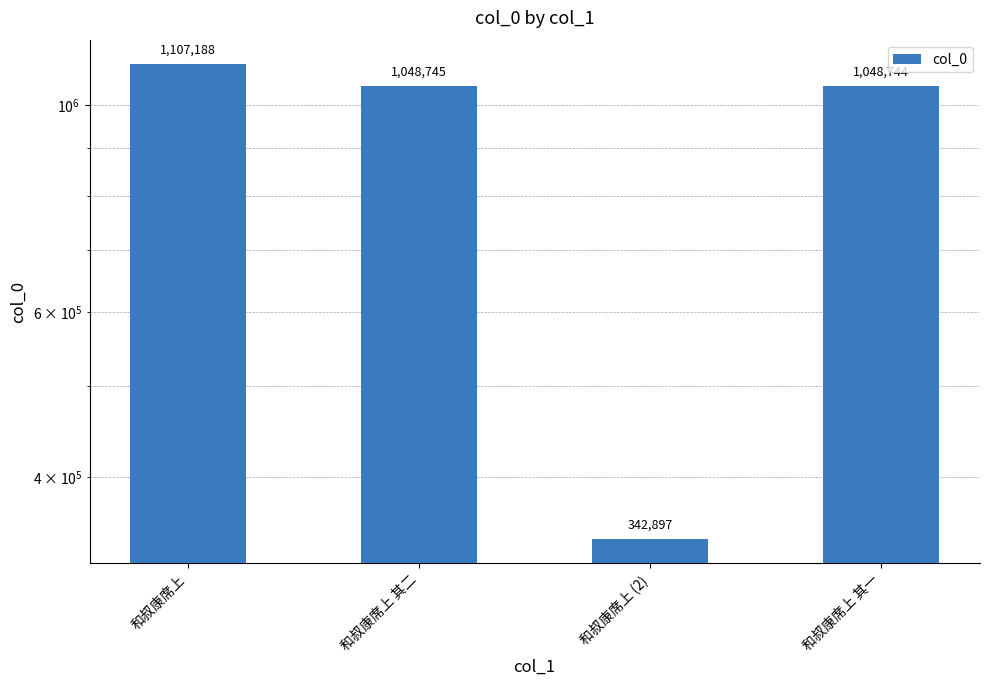

What is the difference between the second highest and second lowest values?

1